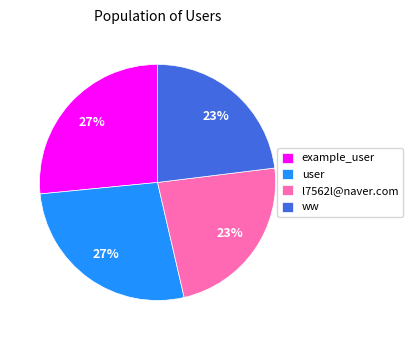

The example_user slice represents 36% of the pie. True or false?

False